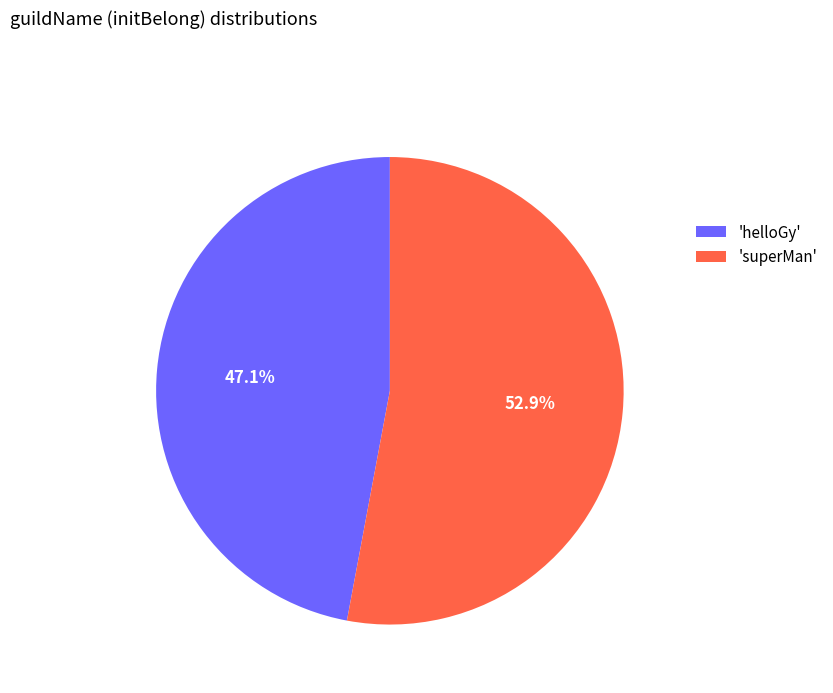

What is the ratio of the value at 'helloGy' to the value at 'superMan'?

0.9